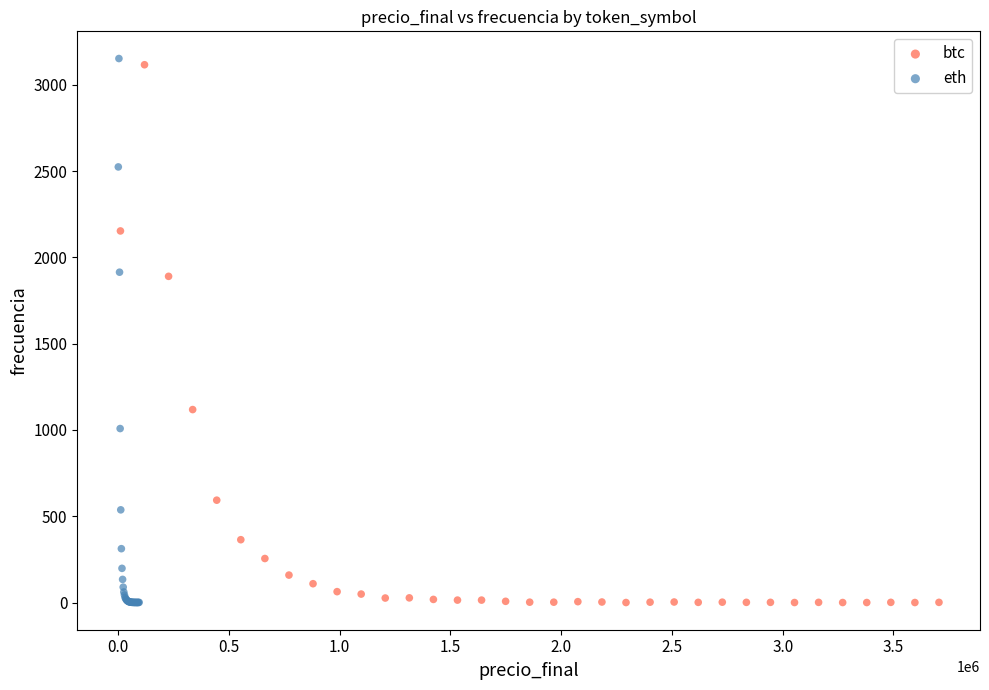

Which series has the largest Y range (max minus min)?

eth